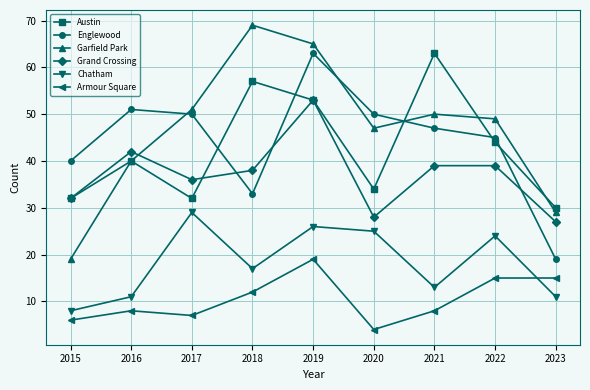

Is it true that Austin equals 32 at 2017?

True